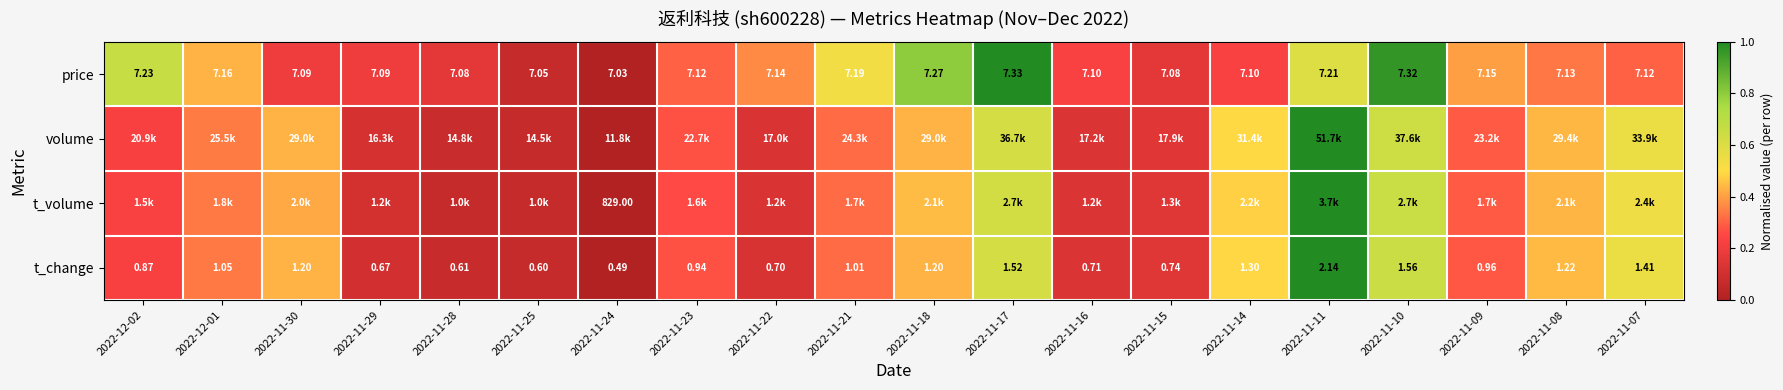

The value of volume at 2022-11-24 is 0.0. True or false?

True